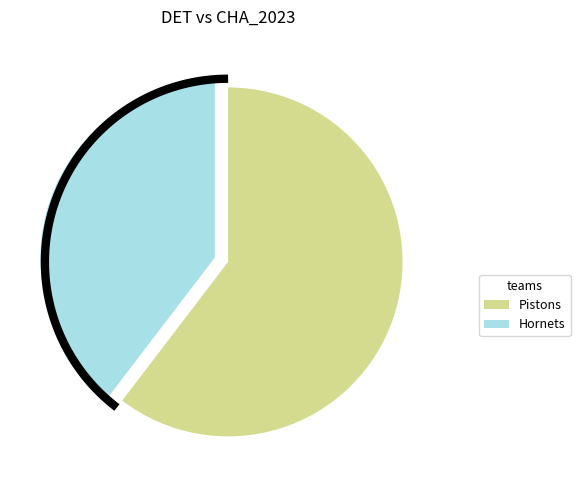

What is the change in value from Pistons to Hornets?

-11